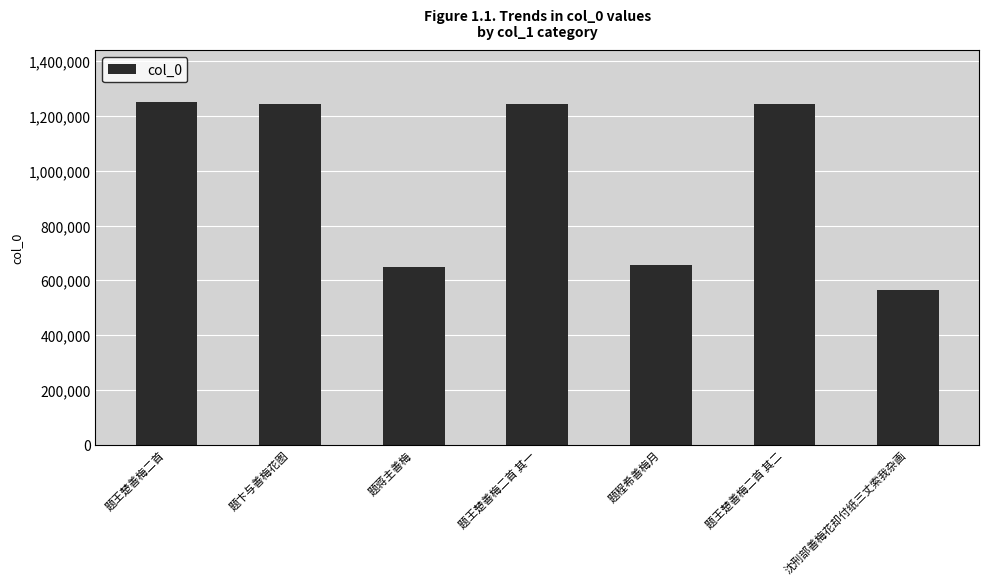

True or false: the data shows 1244530 at 题王楚善梅二首 其二.

True